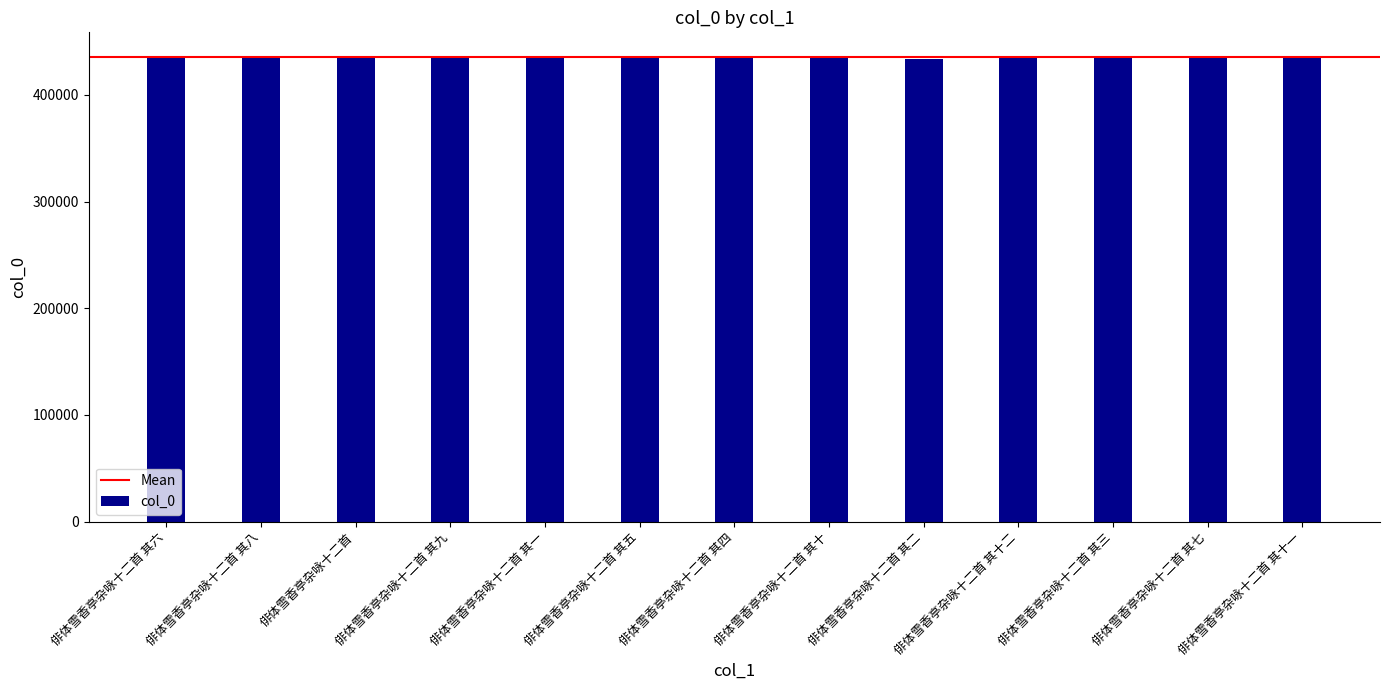

The value at 俳体雪香亭杂咏十二首 其一 is 751507. True or false?

False